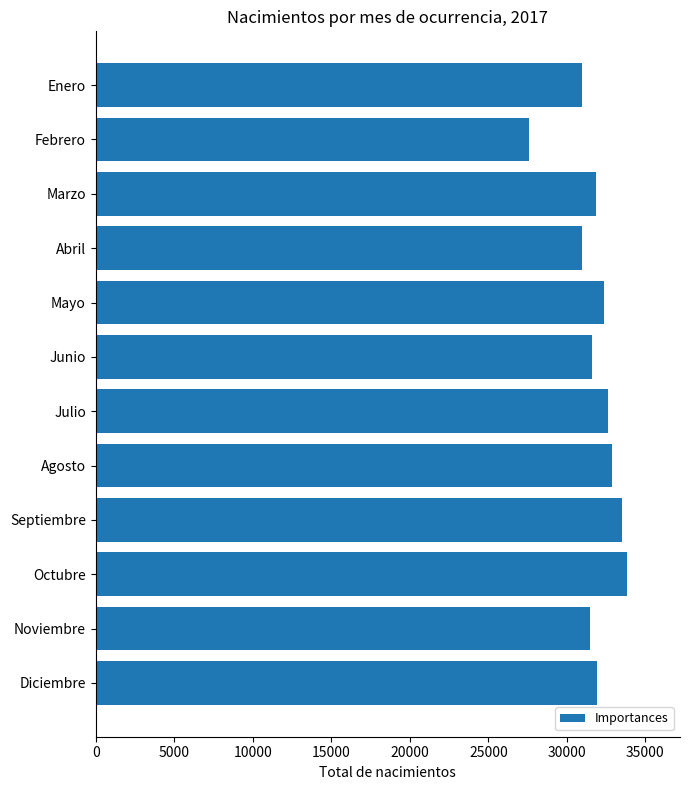

The chart shows a value of 31607 at Junio. True or false?

True